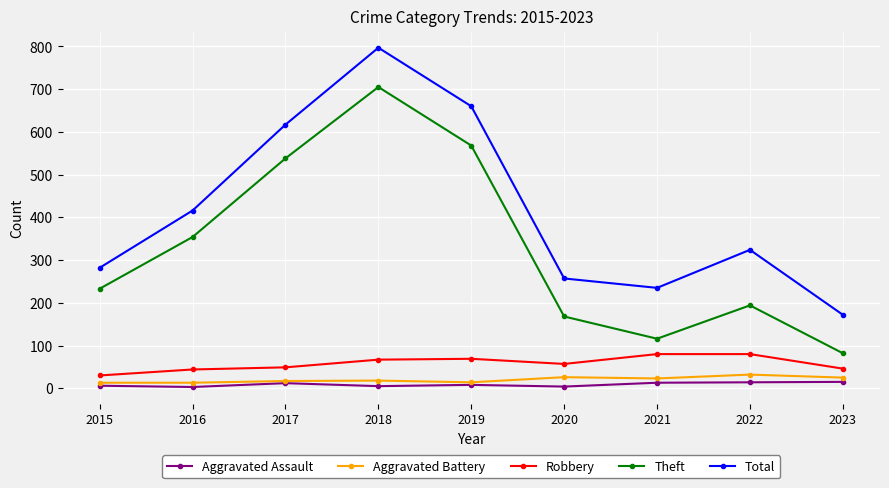

Which category has the highest value across all series?

2018